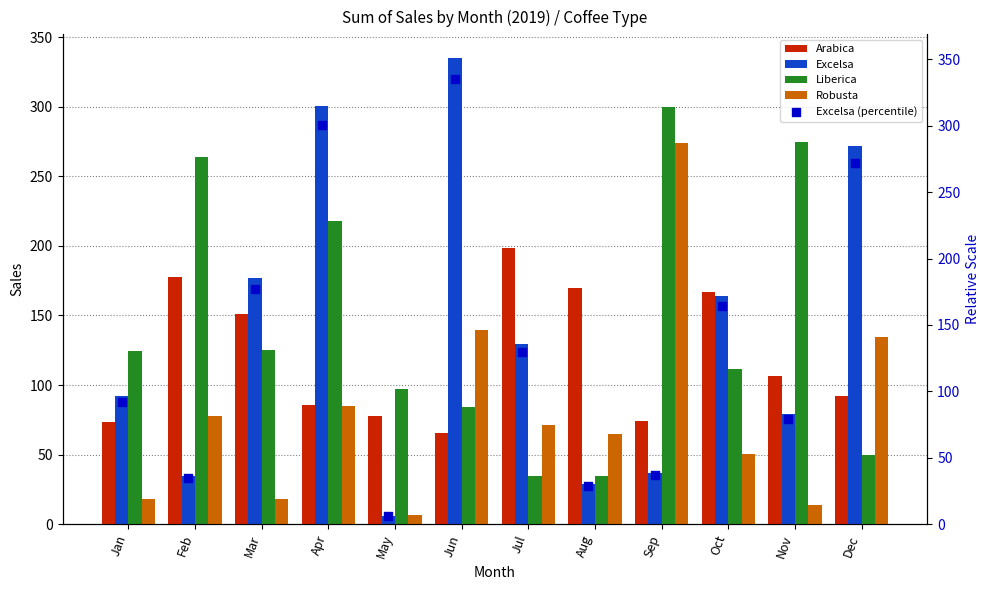

What are all the series names shown in the legend?

Arabica, Excelsa, Liberica, Robusta, Excelsa (percentile)